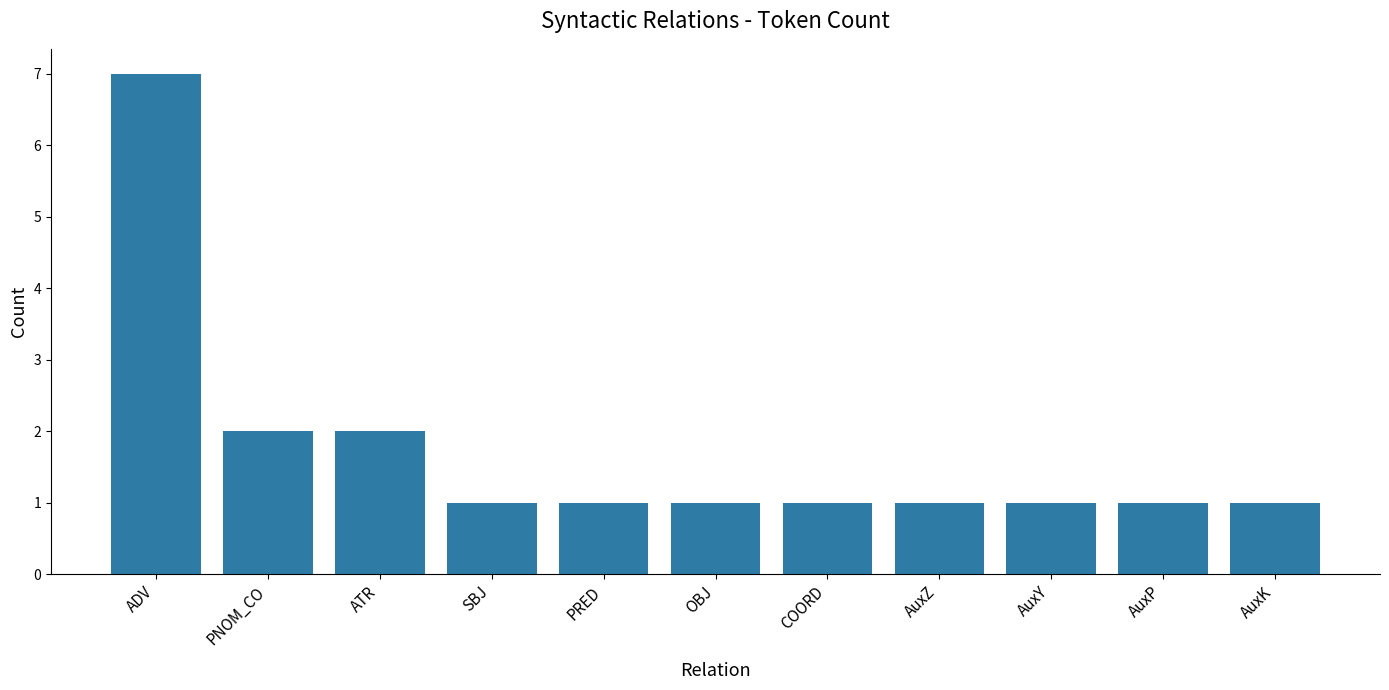

The value at PNOM_CO is 1. True or false?

False